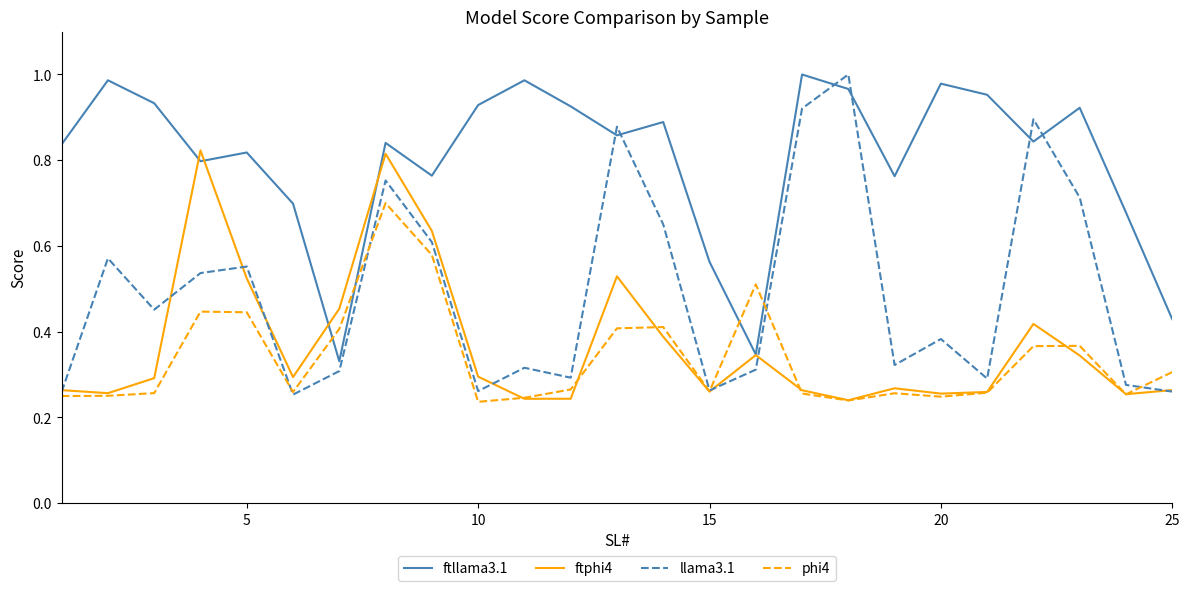

Which series ends up on top after the final intersection of phi4 and ftllama3.1?

ftllama3.1